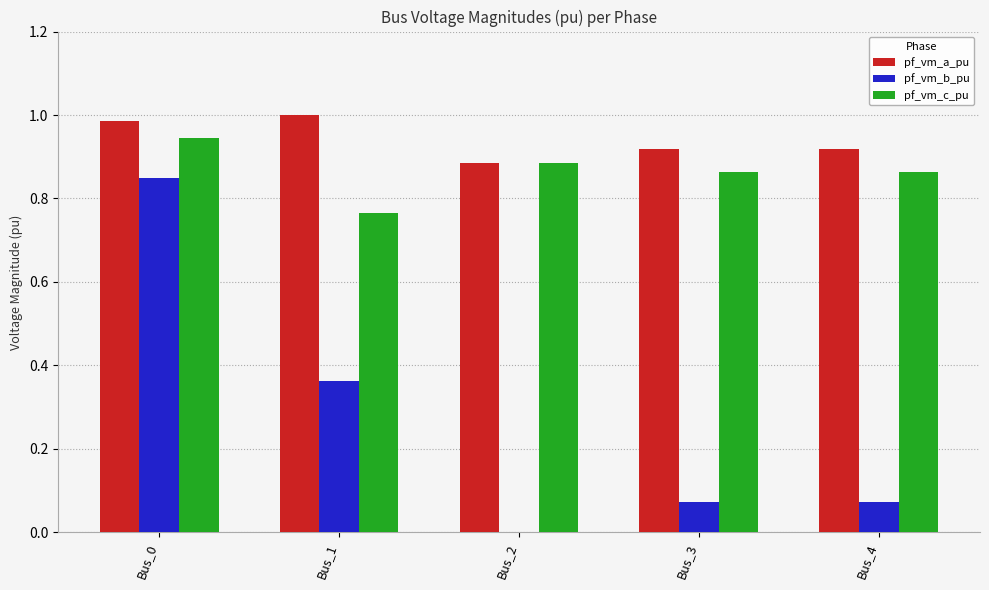

What is the sum of the pf_vm_c_pu values at Bus_2 and Bus_4?

1.7